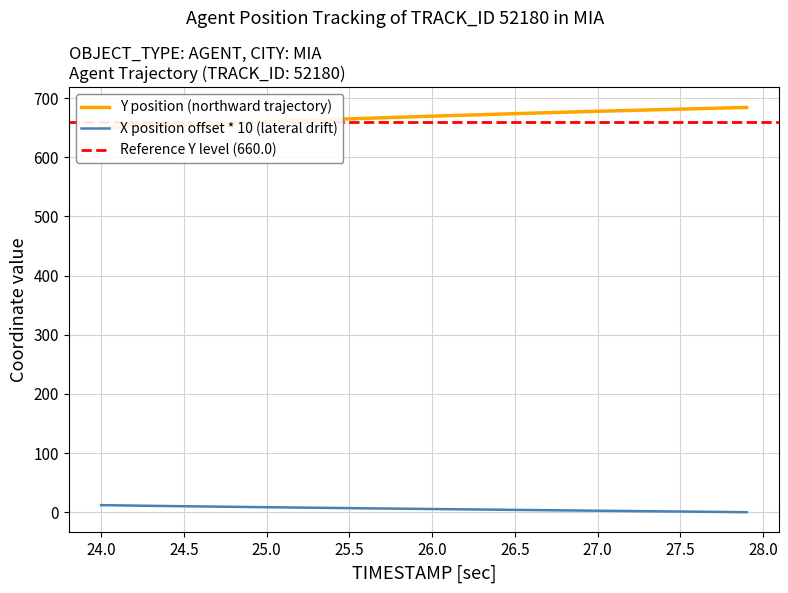

The Y position series shows 1087.7 at 17. True or false?

False